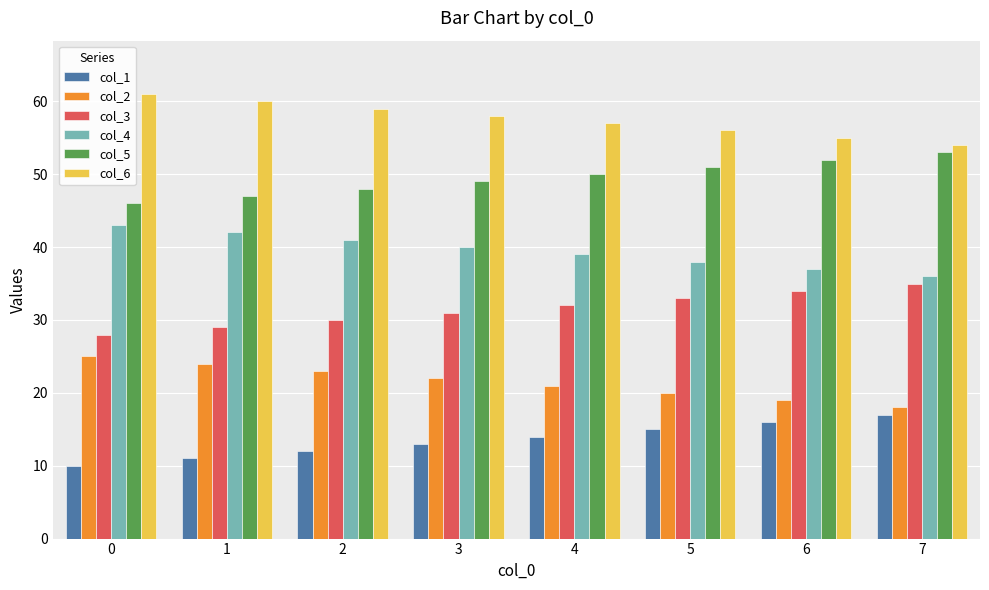

What is the average value of the col_2 series?

22